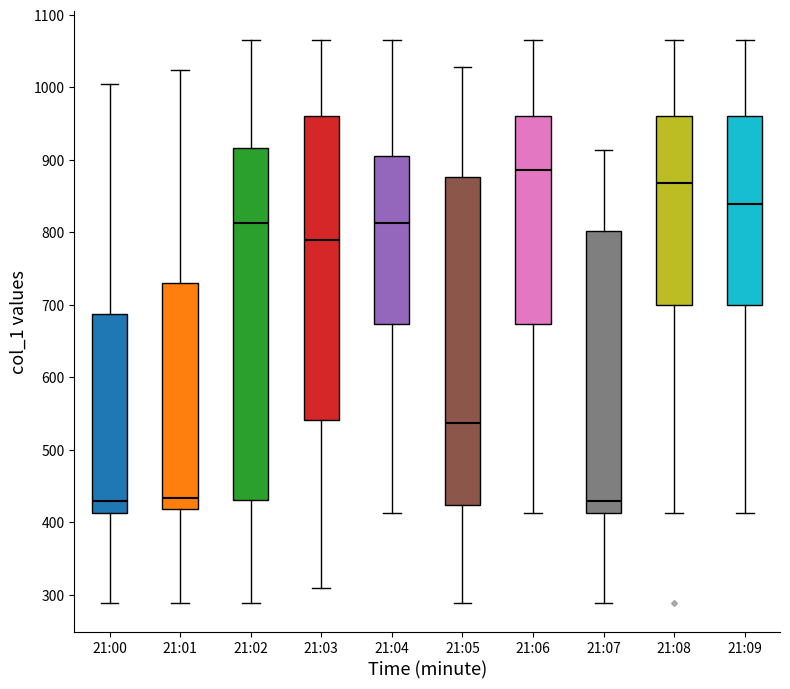

Where is the lower edge of the box for 21:03 on the y-axis? The values are not printed on the chart, so give them approximately, as read against the axis.

540